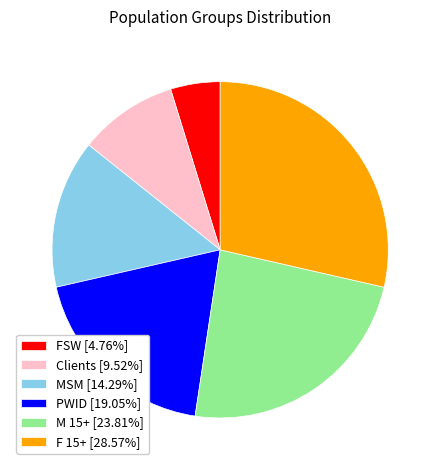

How many slices are in this pie chart?

6